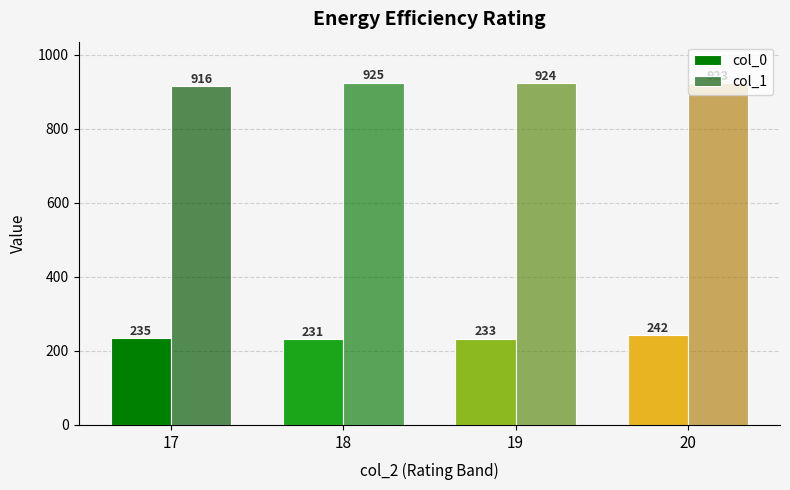

Which category has the lowest value in the col_1 series?

17